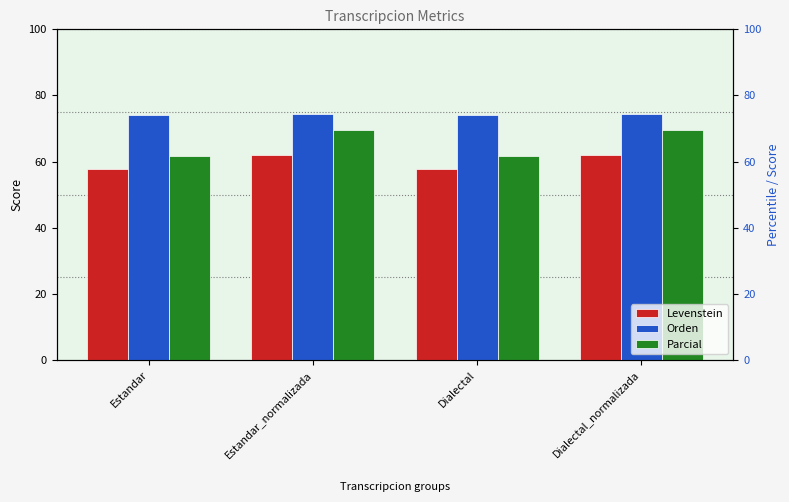

What is the greatest value displayed?

74.4